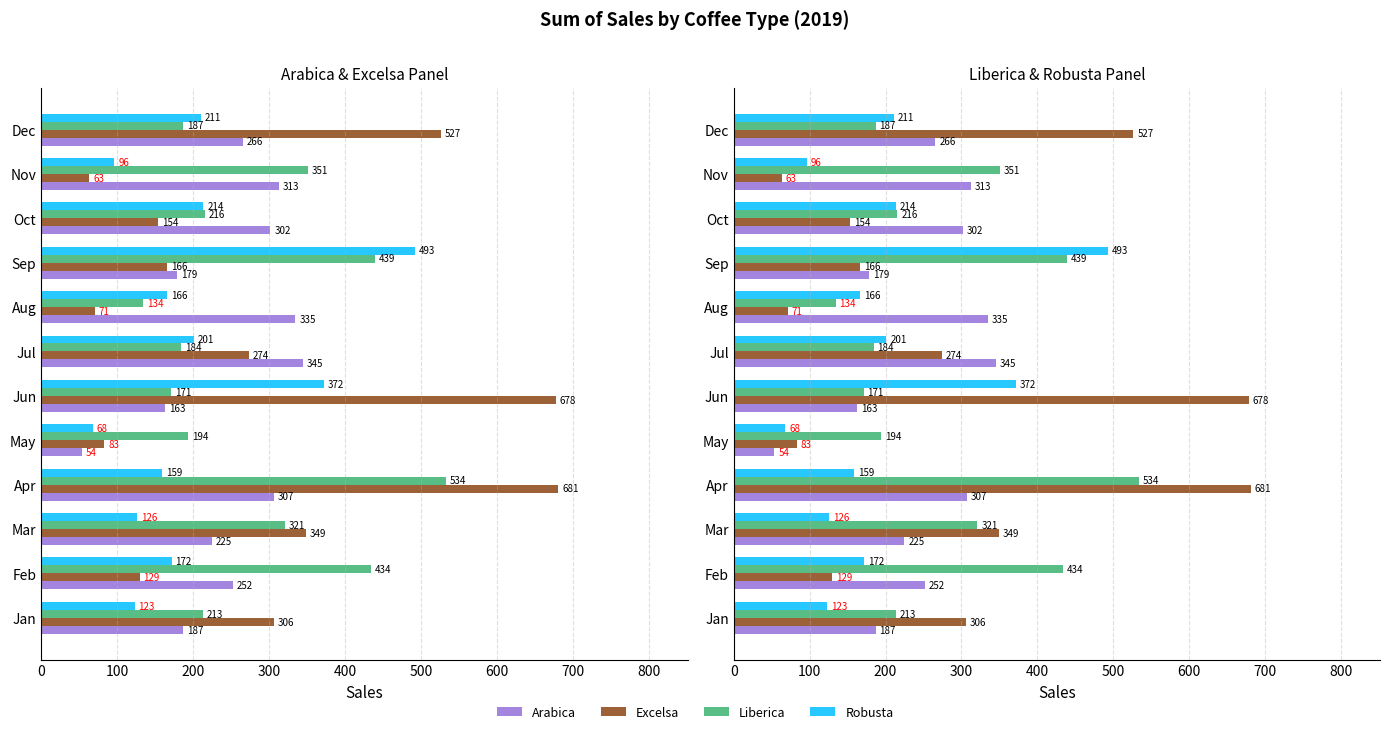

How many groups of bars are there?

12